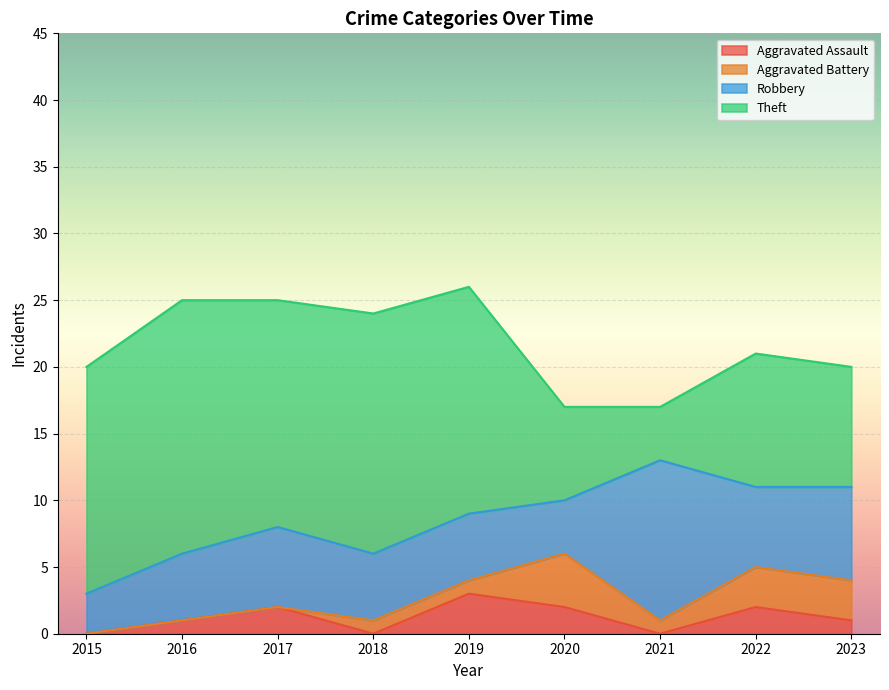

The value of Theft at 2022 is 16. True or false?

False